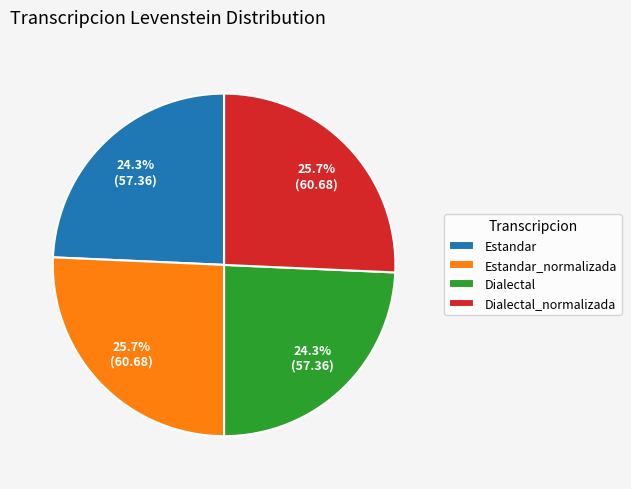

What is the ratio of the value at Dialectal to the value at Estandar_normalizada?

0.9